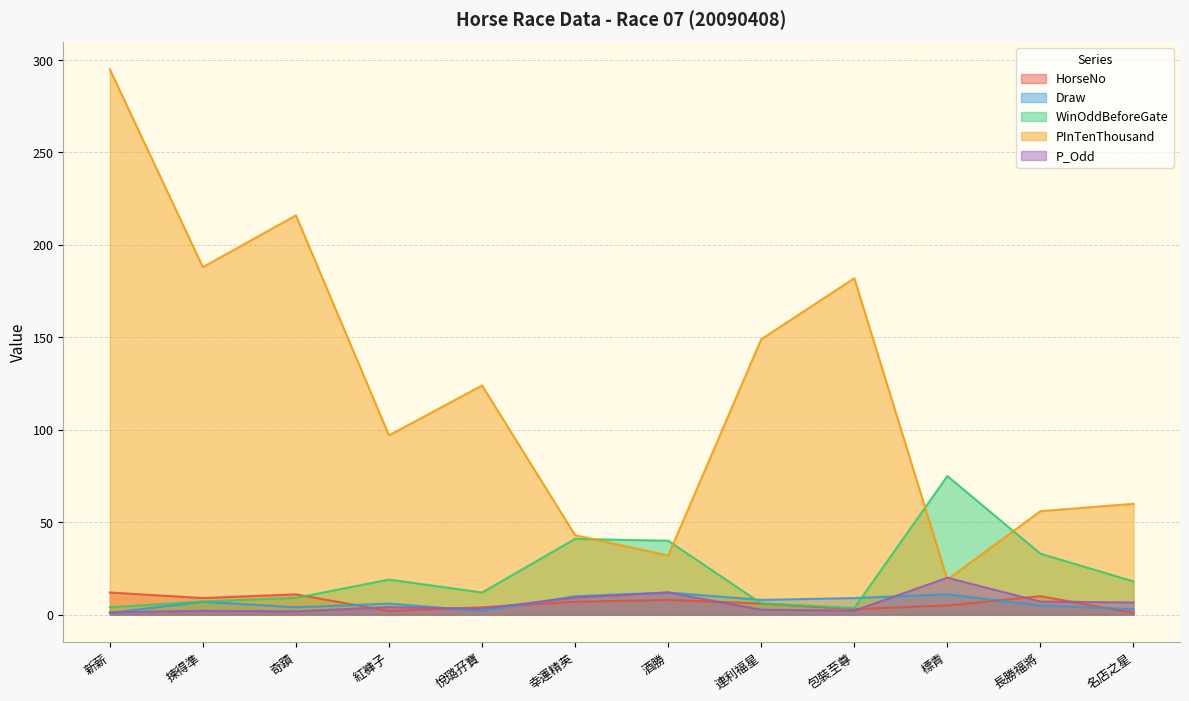

What is the lowest value of the WinOddBeforeGate series?

3.6